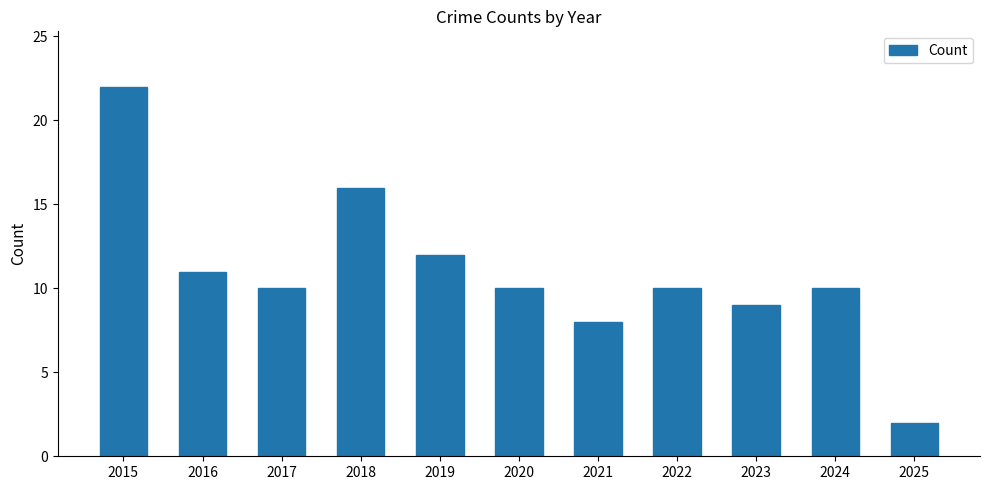

Reading left to right, list all the values displayed in this chart.

2015=22	2016=11	2017=10	2018=16	2019=12	2020=10	2021=8	2022=10	2023=9	2024=10	2025=2